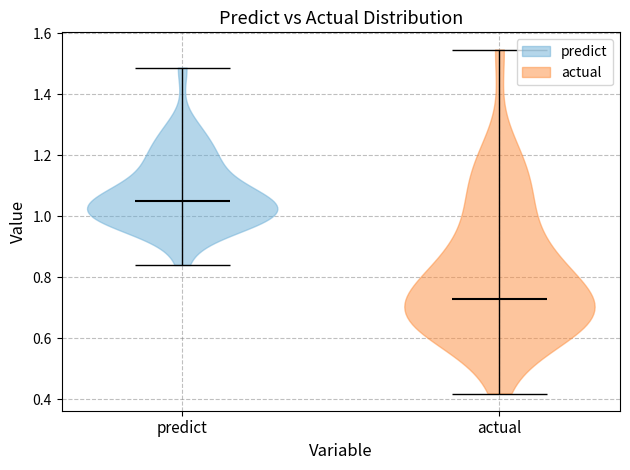

Reading left to right, read every violin against the y-axis: where its median line is, and the lowest and highest points it reaches. The values are not printed on the chart, so give them approximately, as read against the axis.

predict: median line 1.04, lowest point 0.84, highest point 1.48
actual: median line 0.72, lowest point 0.42, highest point 1.54